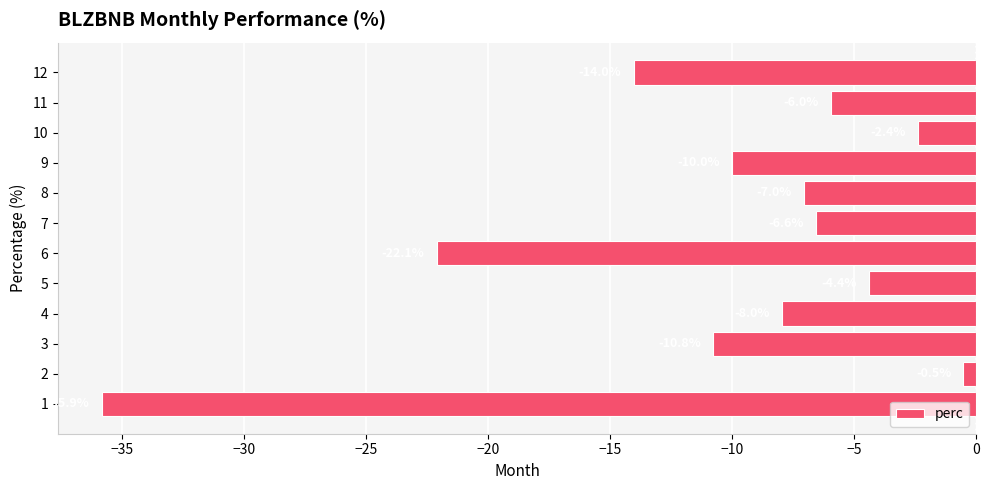

List the labels in order of value, smallest first.

1, 6, 12, 3, 9, 4, 8, 7, 11, 5, 10, 2